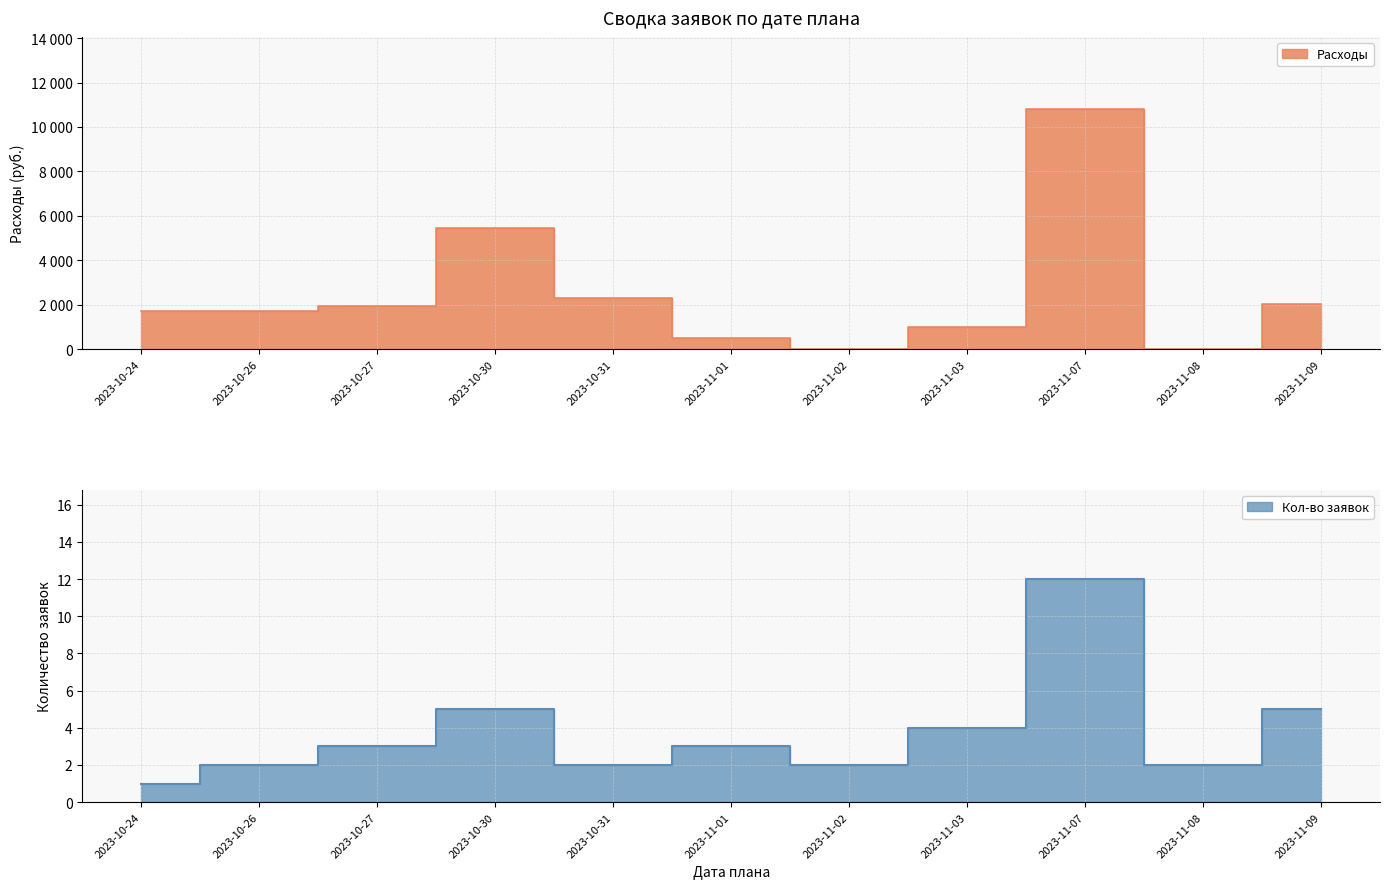

What is the difference between the maximum and minimum values in the Расходы series?

10810